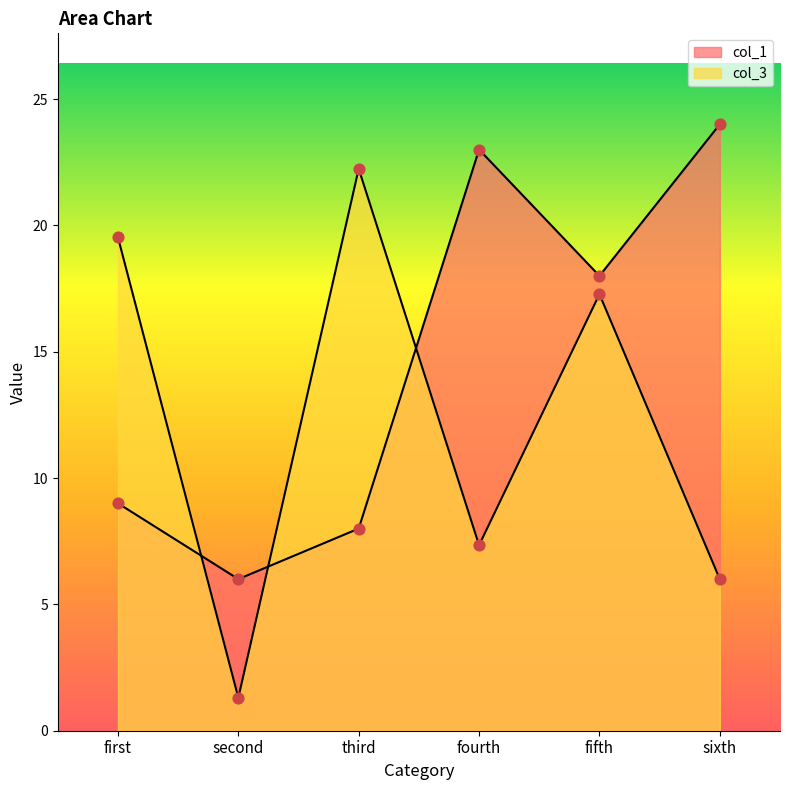

Is the value of col_1 at fifth greater than the value of col_3 at first?

No